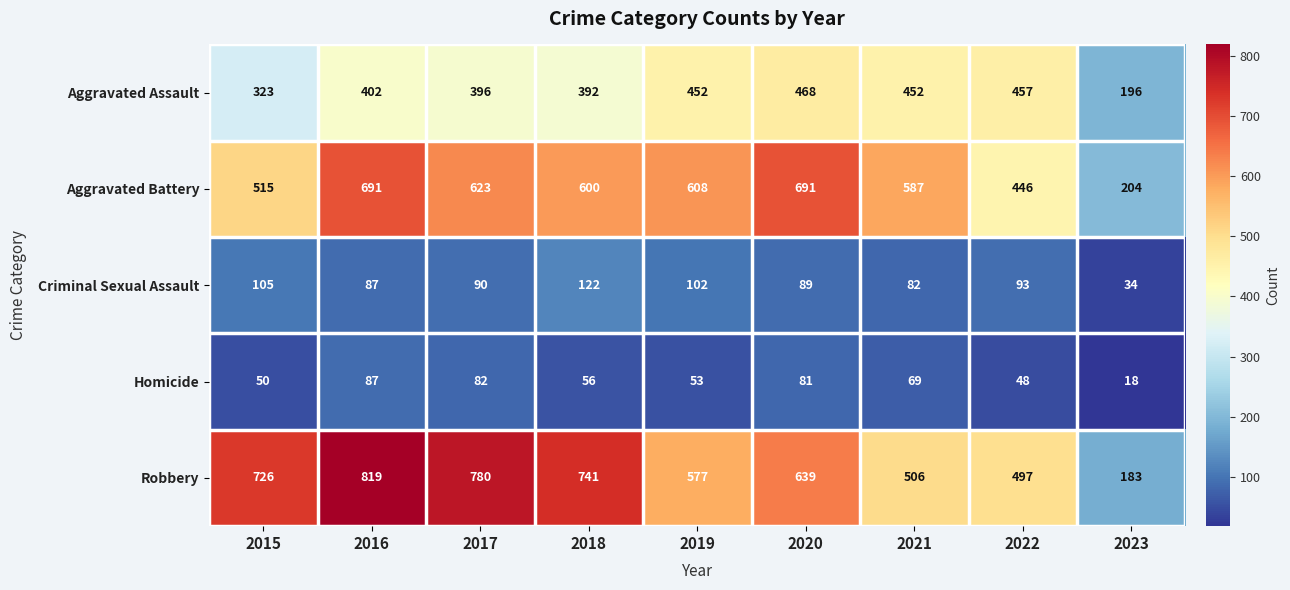

Is it true that Aggravated Battery equals 309 at 2015?

False